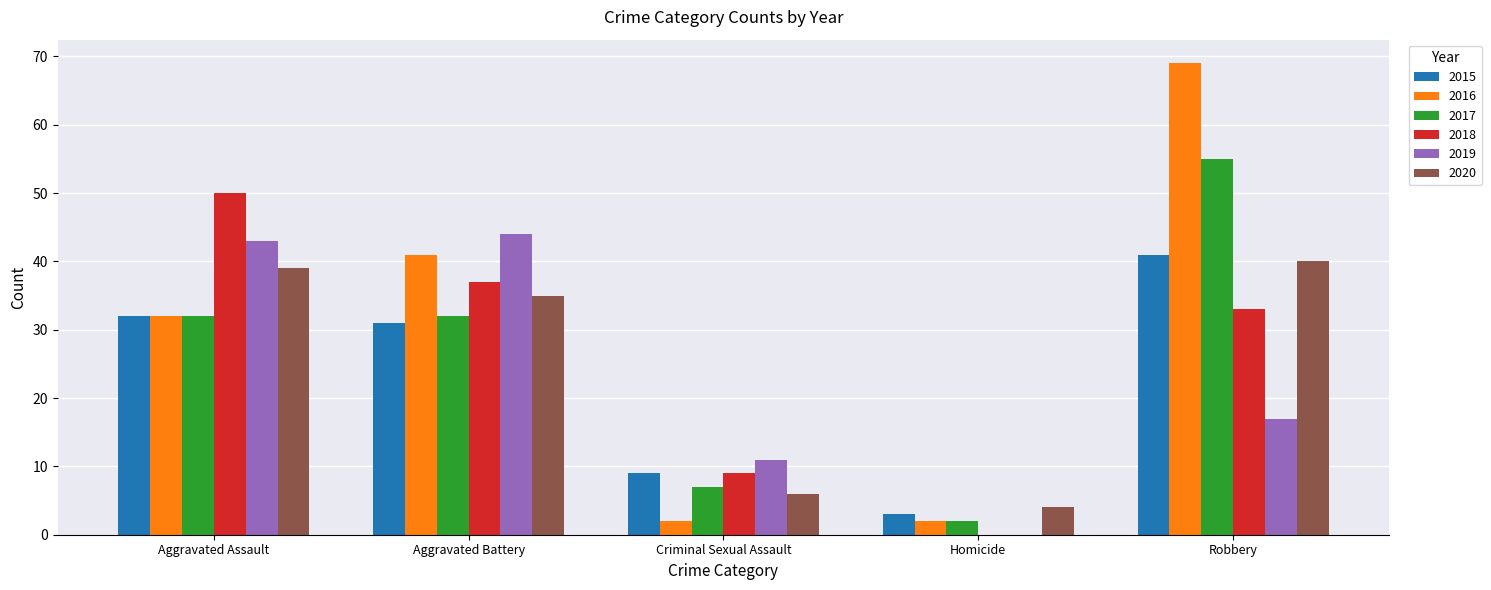

How many series are shown in this chart?

6